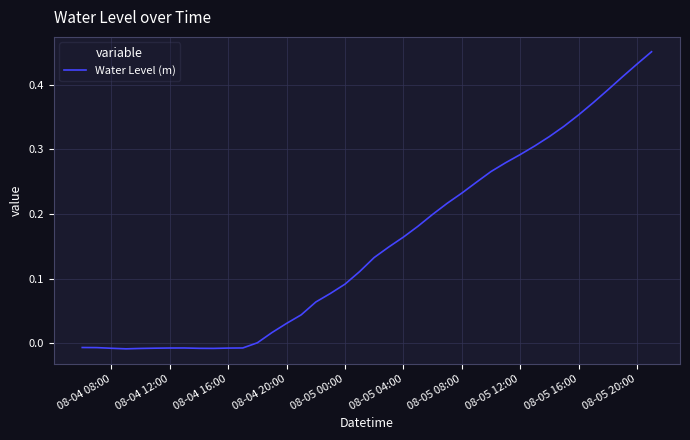

Is this an area chart (filled region under the line)?

No